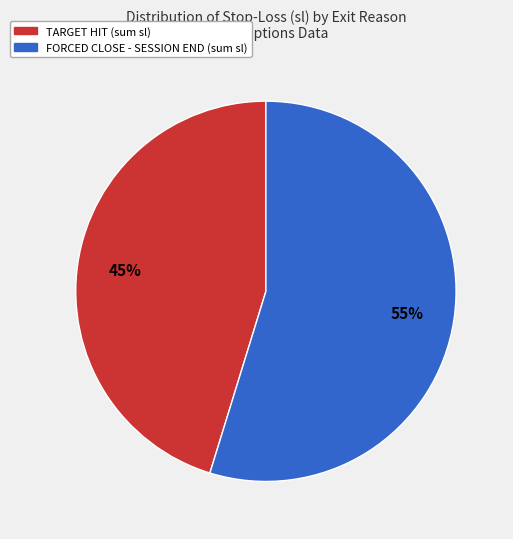

Is there any slice that represents more than half of the pie?

Yes